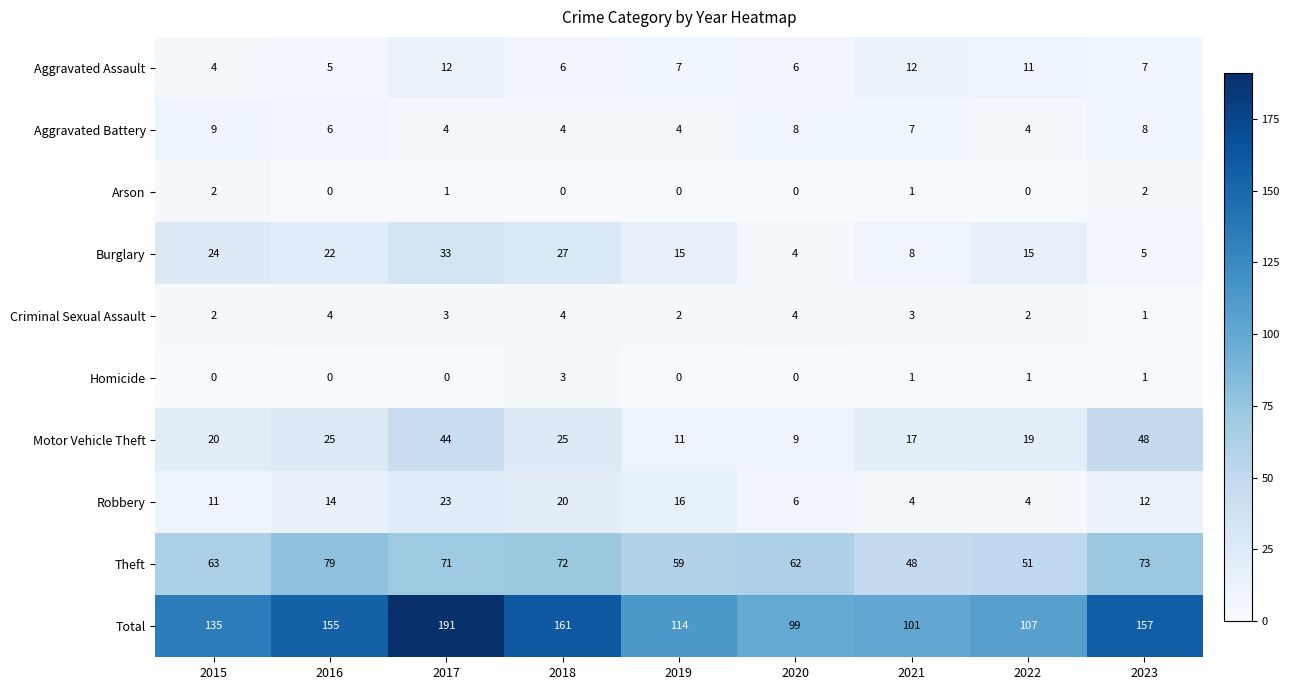

At how many categories does at least one series exceed 80?

9